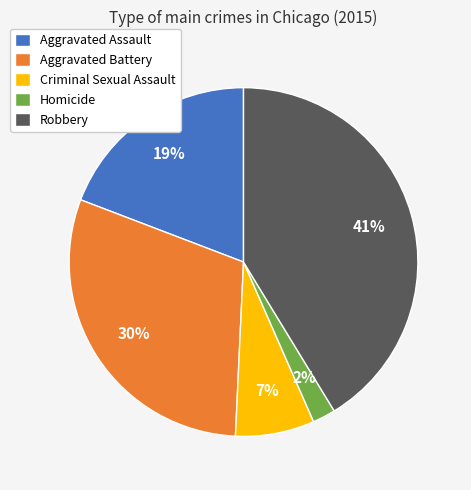

Is there any slice that represents more than half of the pie?

No